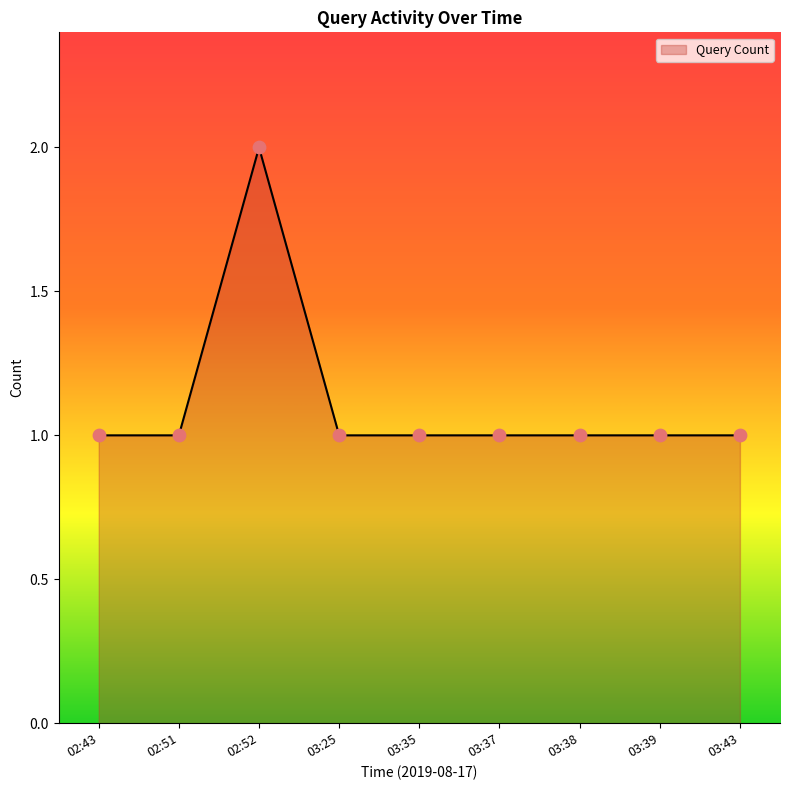

What is the change in value from 02:52 to 03:37?

-1